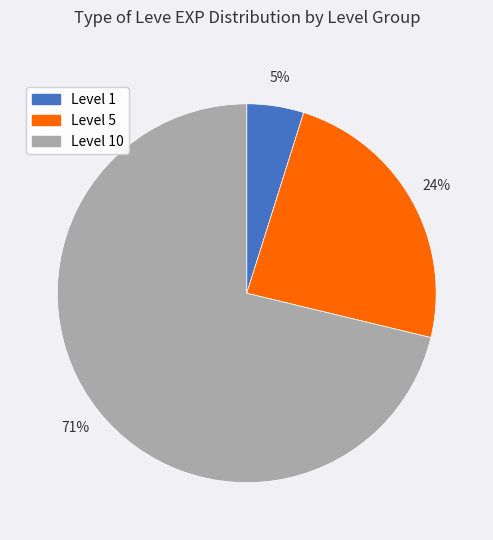

Does any single category account for the majority?

Yes